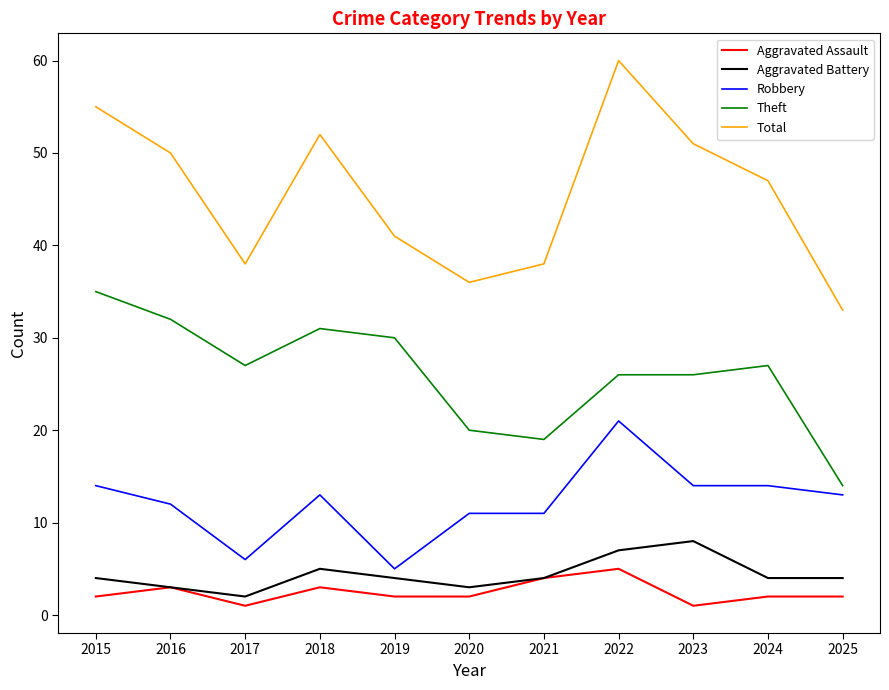

Is this an area chart (filled region under the line)?

No